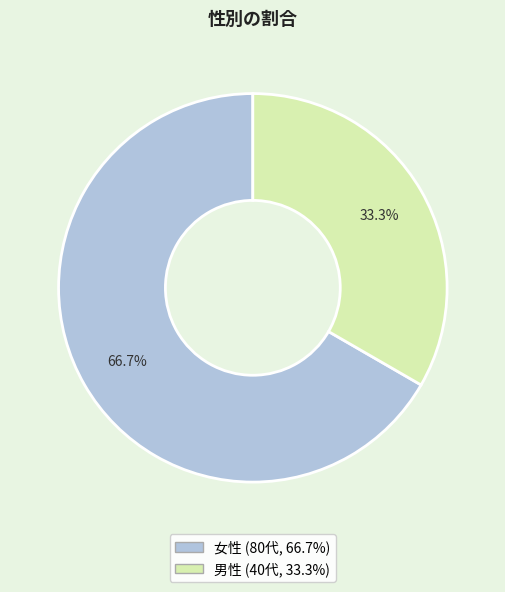

Which slice is the smallest?

男性